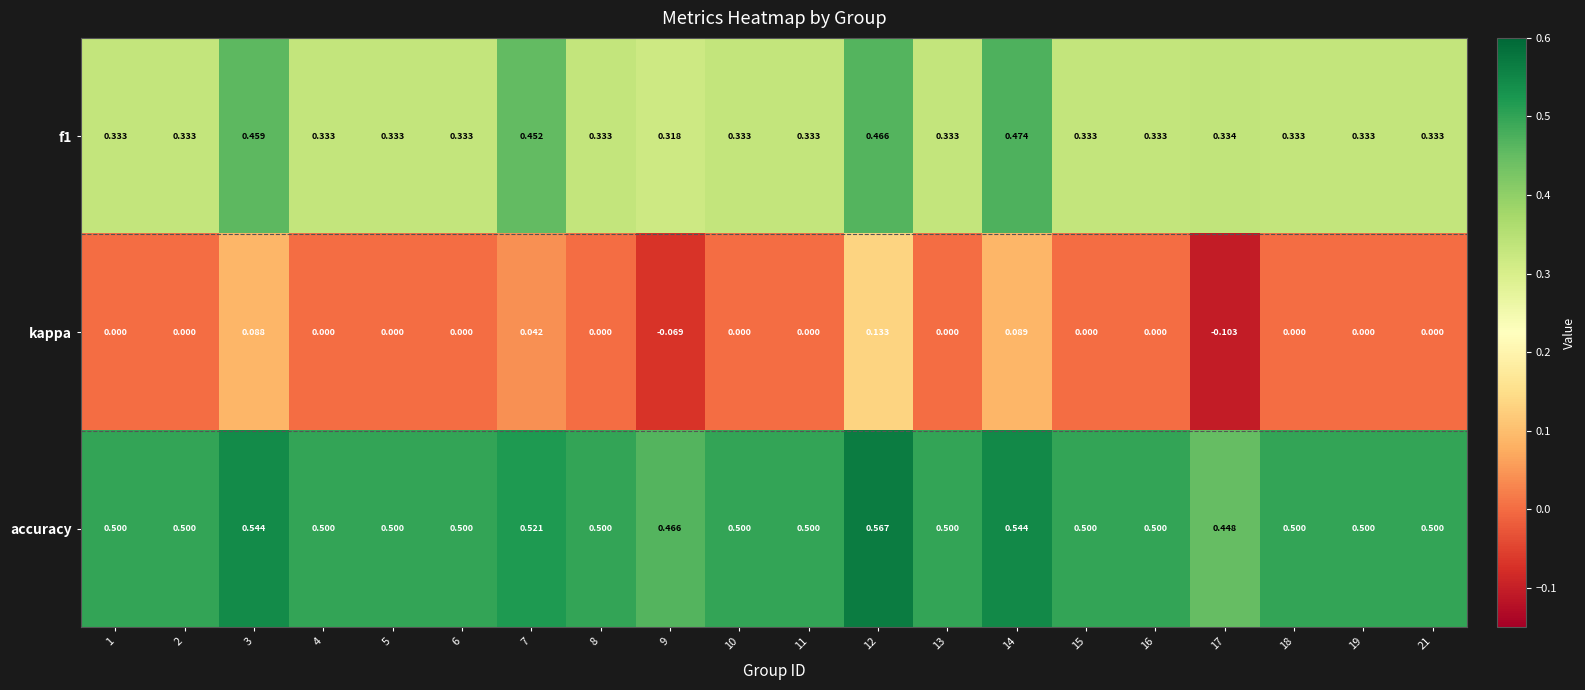

Which series has the largest total across all categories?

accuracy